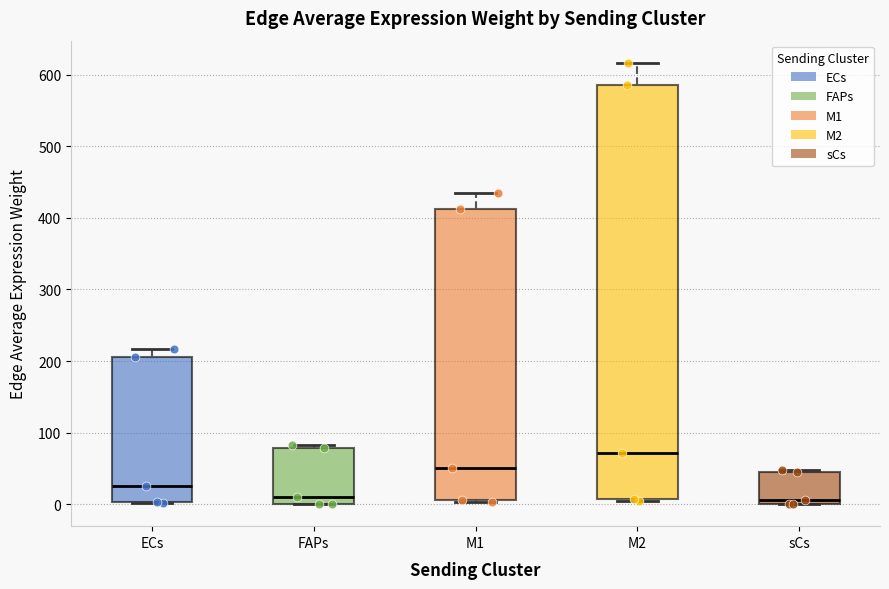

Which box has the highest median line?

M2